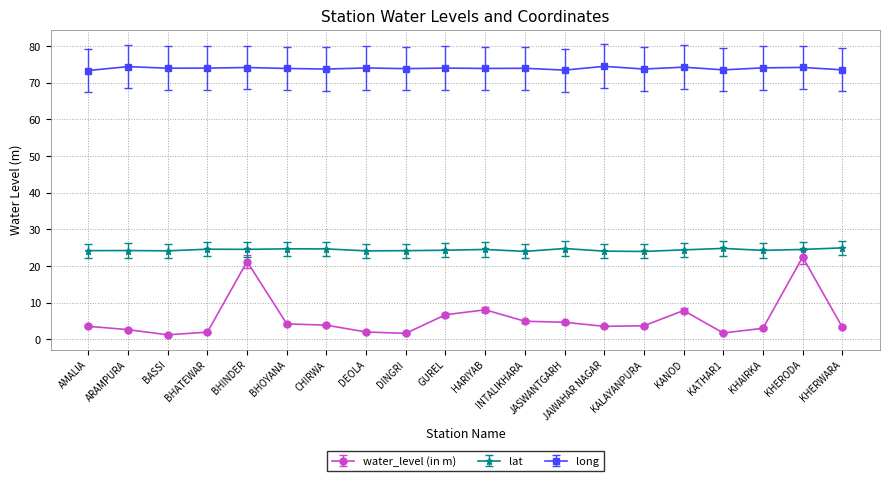

What is the average value of the lat series?

24.4